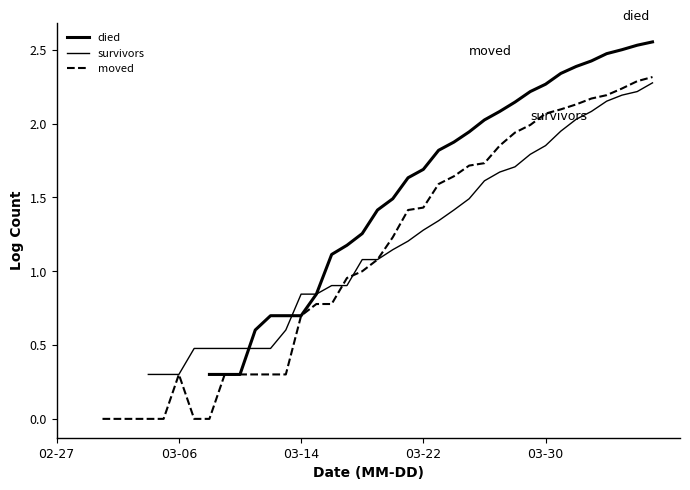

The moved series shows 0.4 at 20. True or false?

False